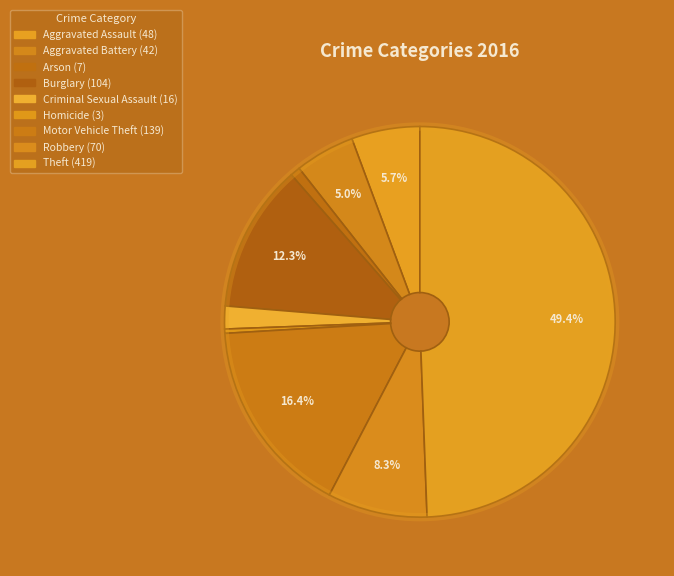

True or false: Aggravated Assault accounts for 6% of the total.

True